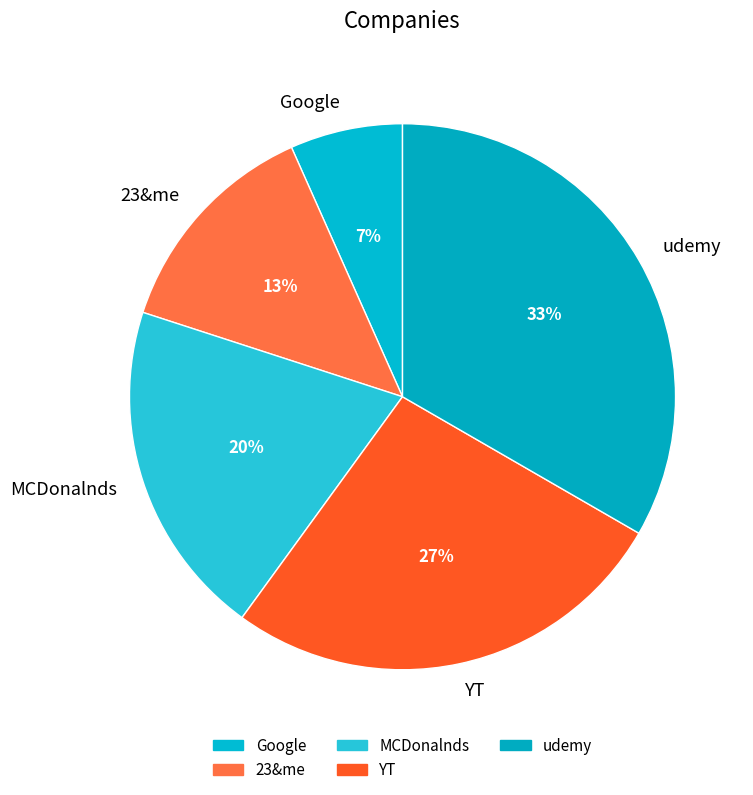

Is there any slice that represents more than half of the pie?

No